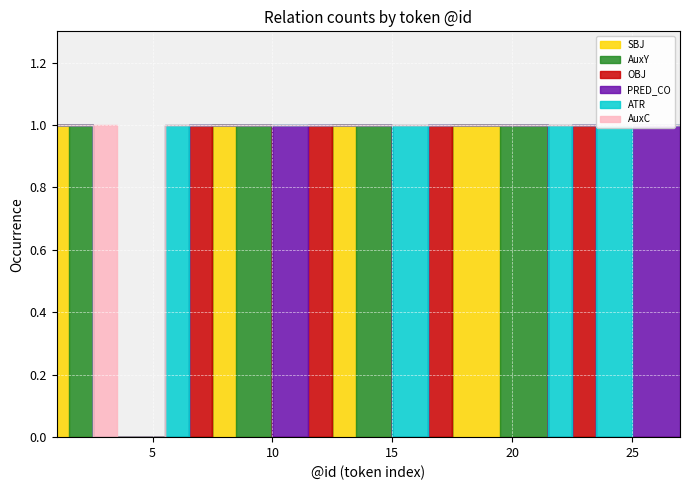

Rank the series by their maximum value, from highest to lowest.

SBJ, AuxY, OBJ, PRED_CO, ATR, AuxC